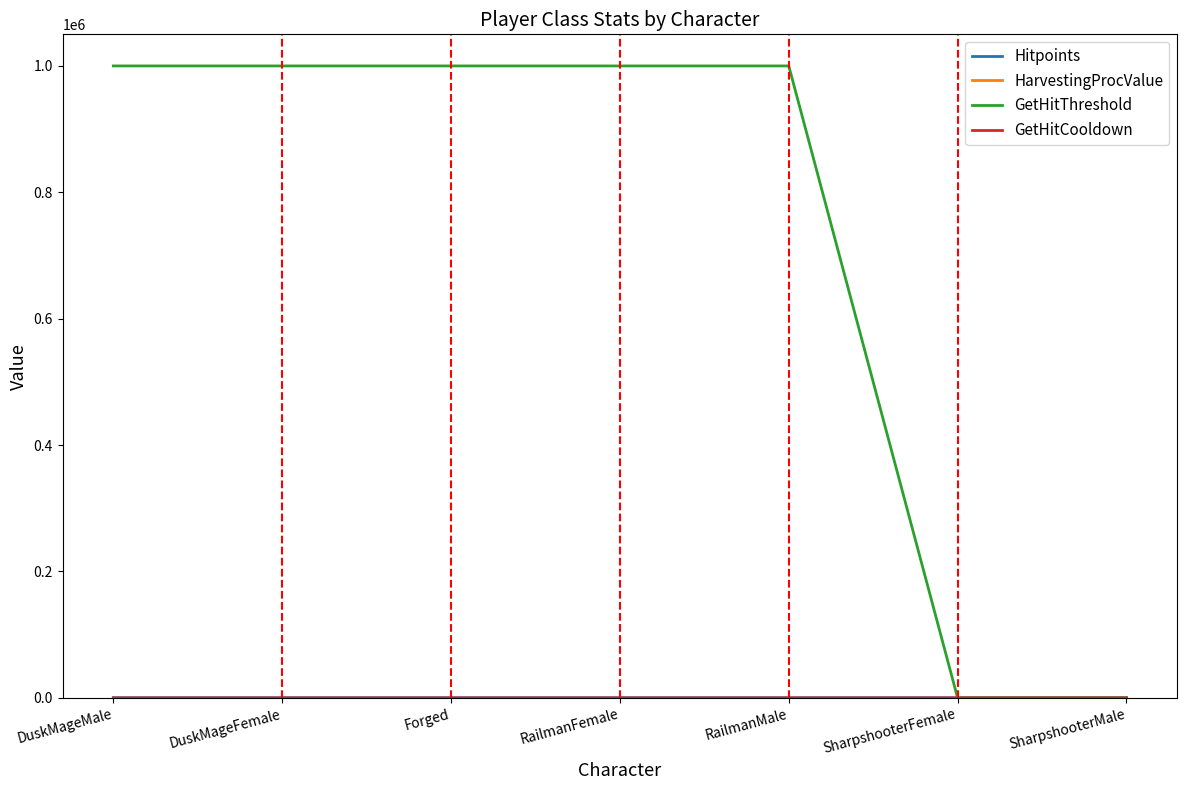

What is the difference between the highest and lowest values at RailmanFemale?

999995.0